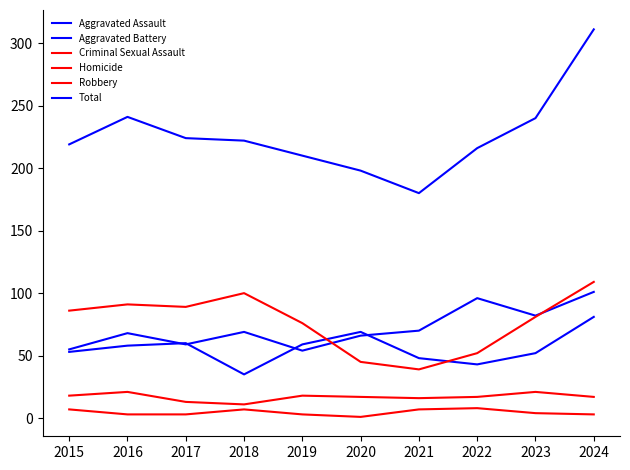

Does the chart have visible grid lines?

No